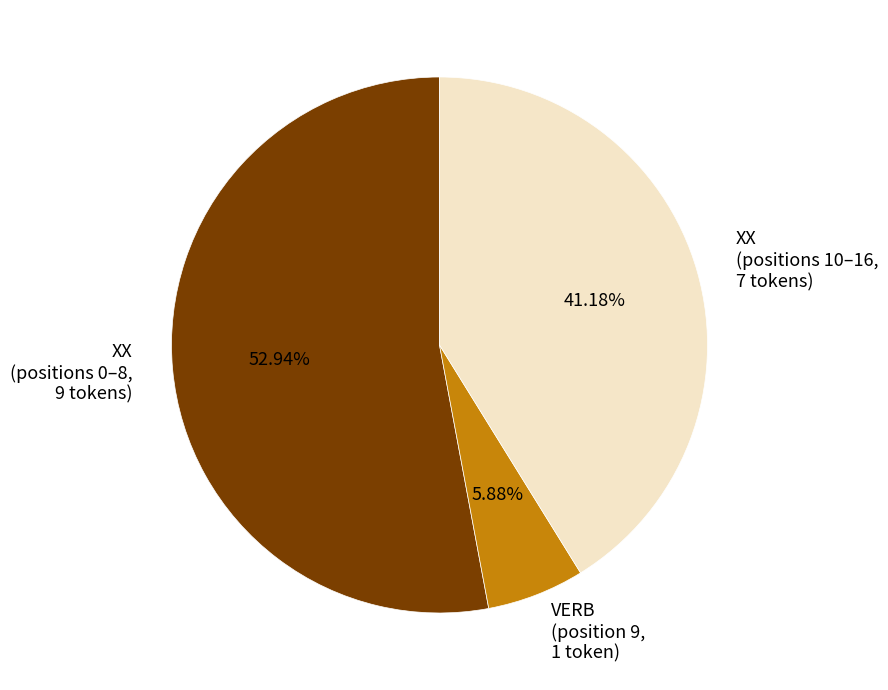

How many slices are in this pie chart?

3